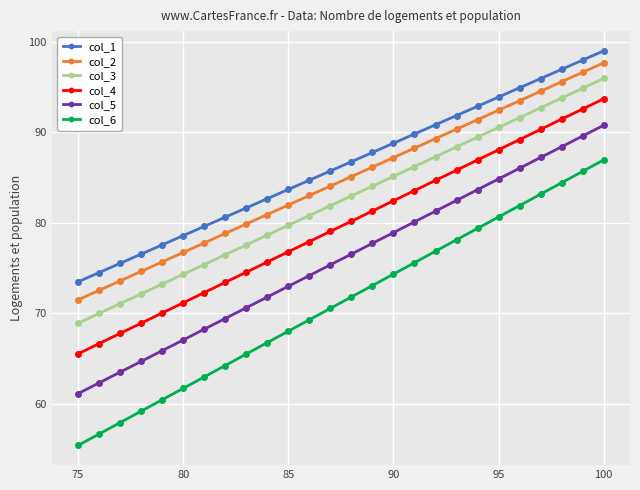

What is the lowest value of the col_1 series?

73.5